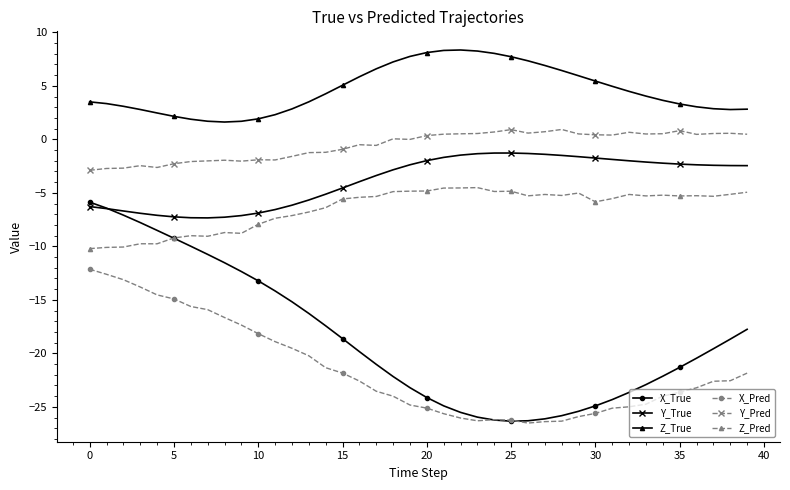

How many lines are shown in the chart?

6